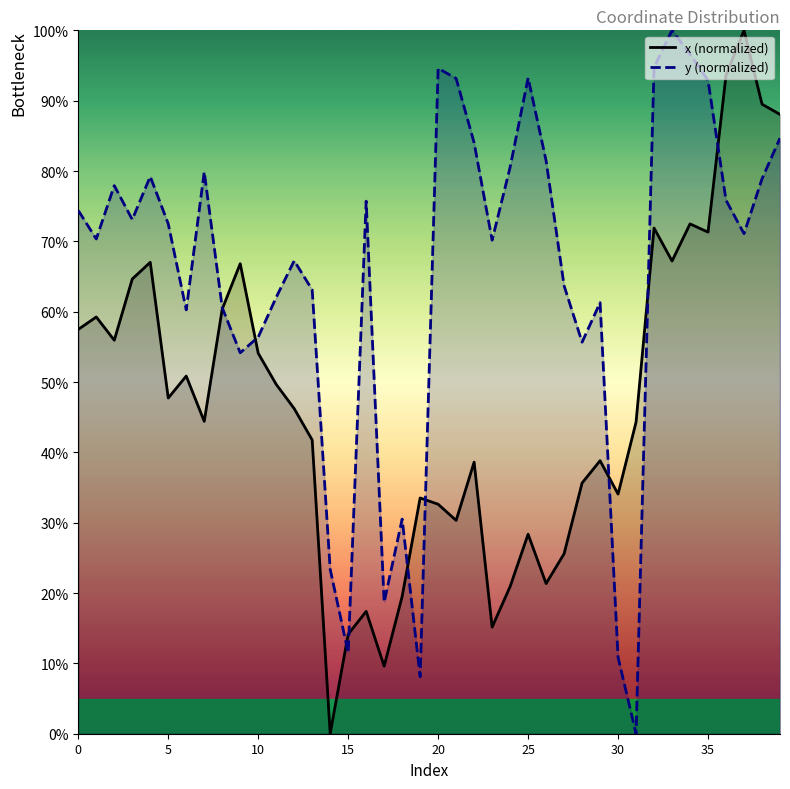

Which series has the widest spread of values?

x (normalized)